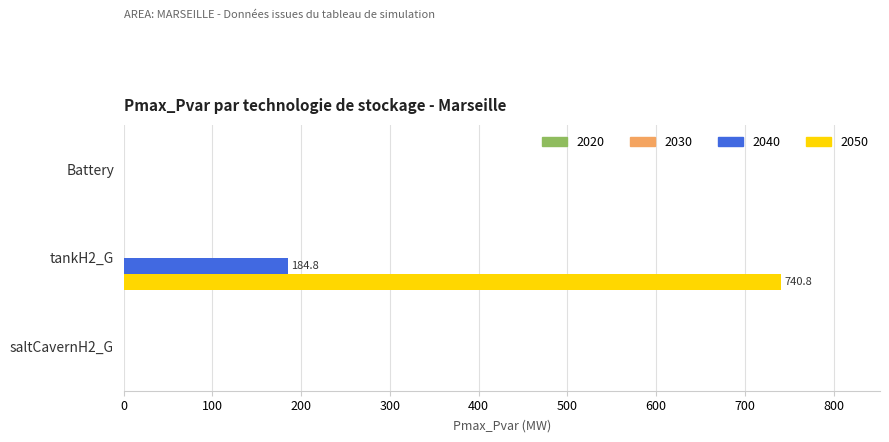

Is the value of 2050 at saltCavernH2_G greater than the value of 2040 at tankH2_G?

No